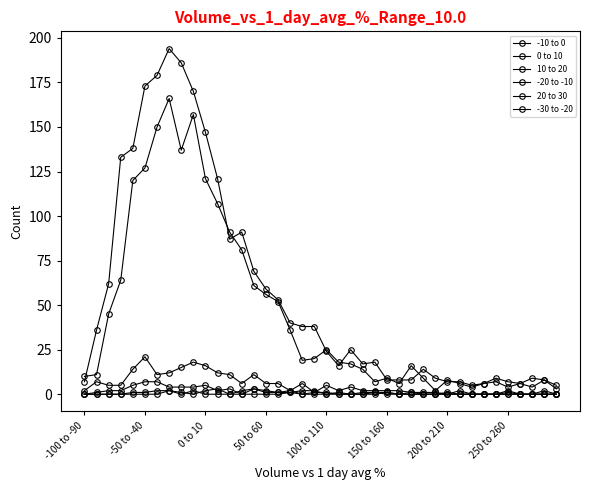

How many data points does each series have?

40